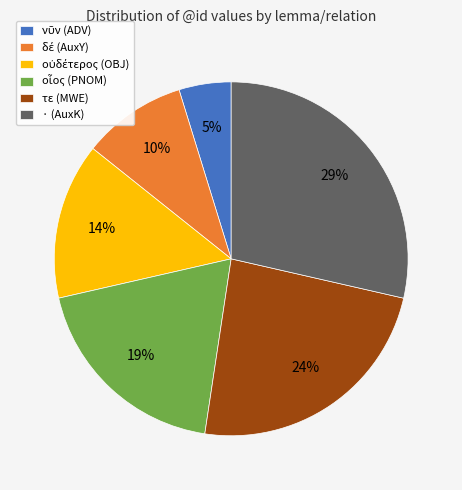

How many segments does this pie chart have?

6